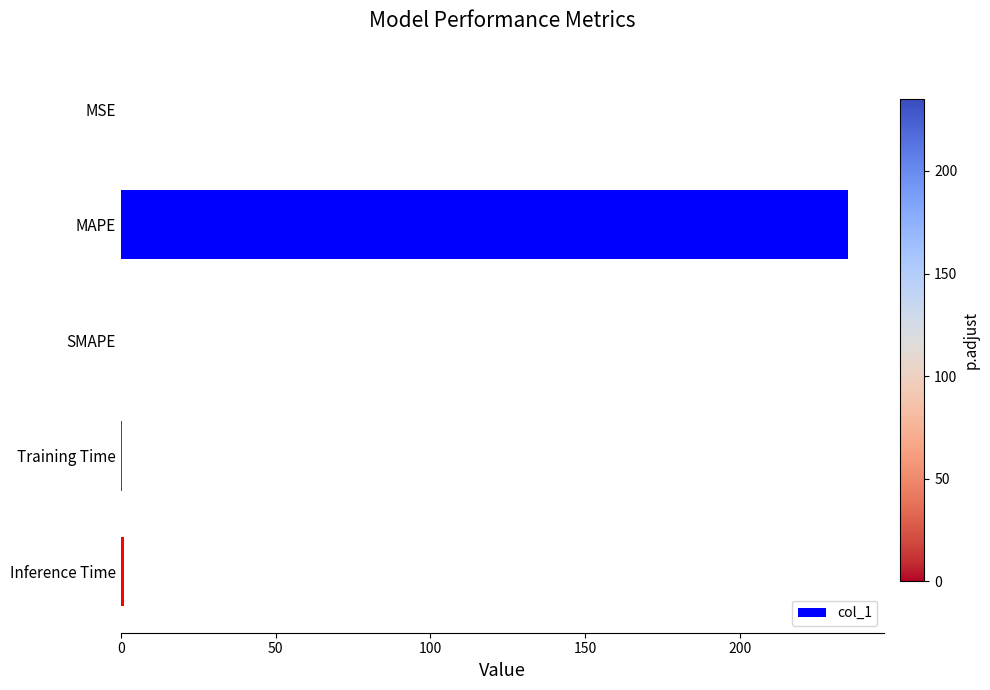

How many categories are shown in the chart?

5